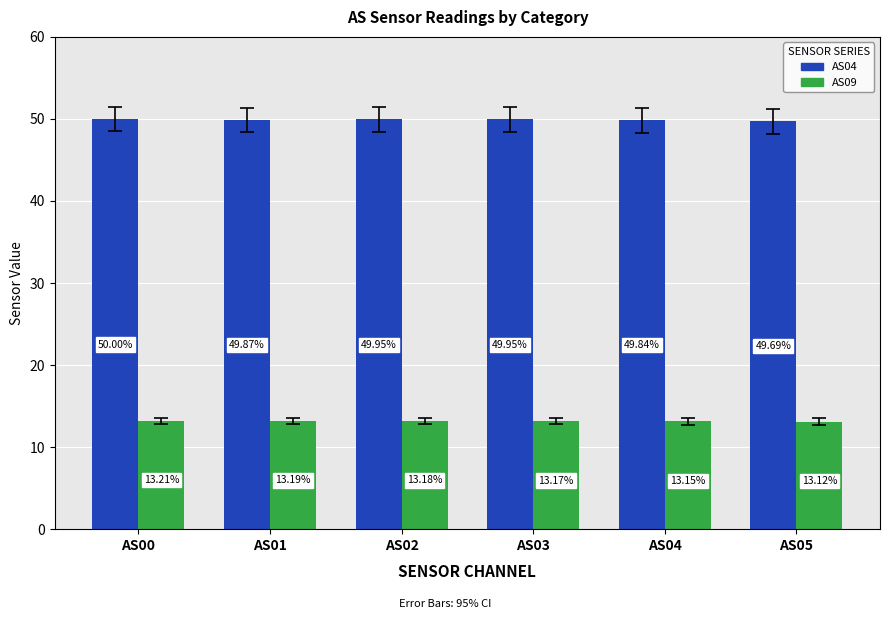

At AS03, list the series in order from smallest to largest.

AS09, AS04